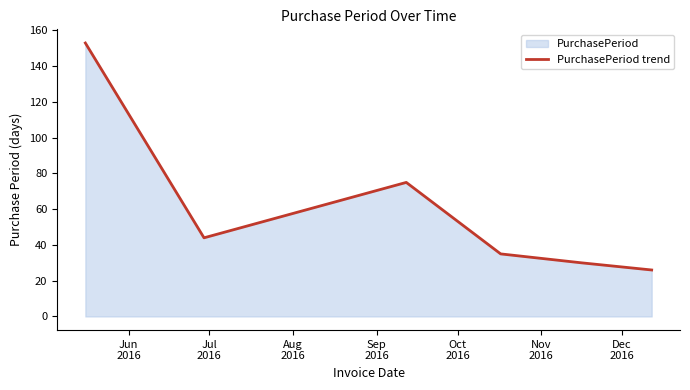

What is the difference between the second highest and minimum values?

49